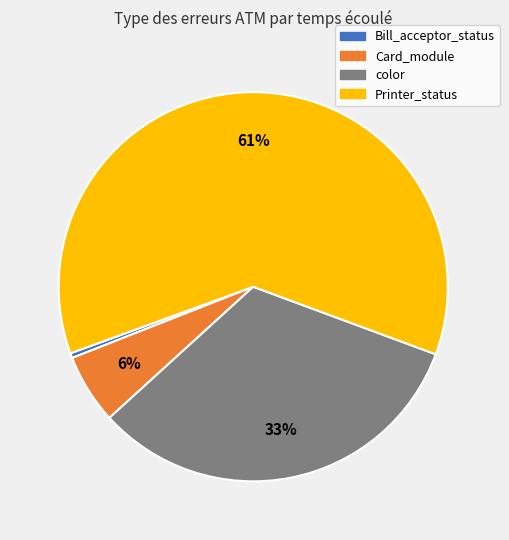

Rank the categories by value from lowest to highest.

Bill_acceptor_status, Card_module, color, Printer_status